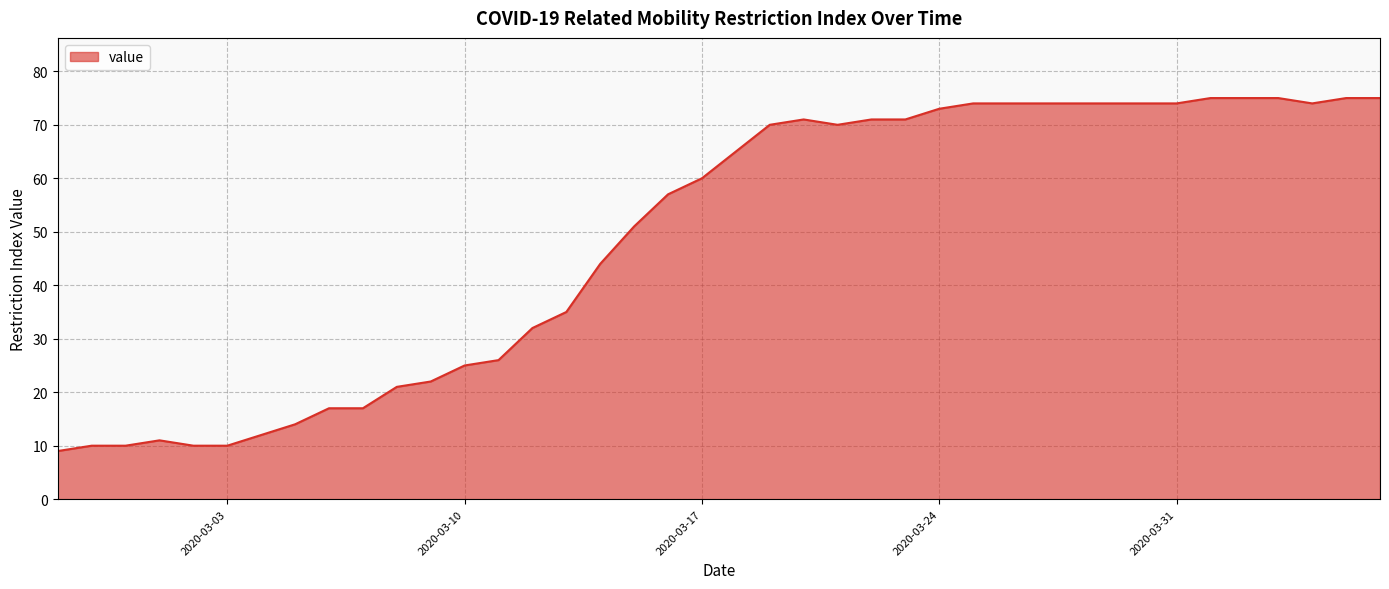

What is the difference between the maximum and minimum values?

66